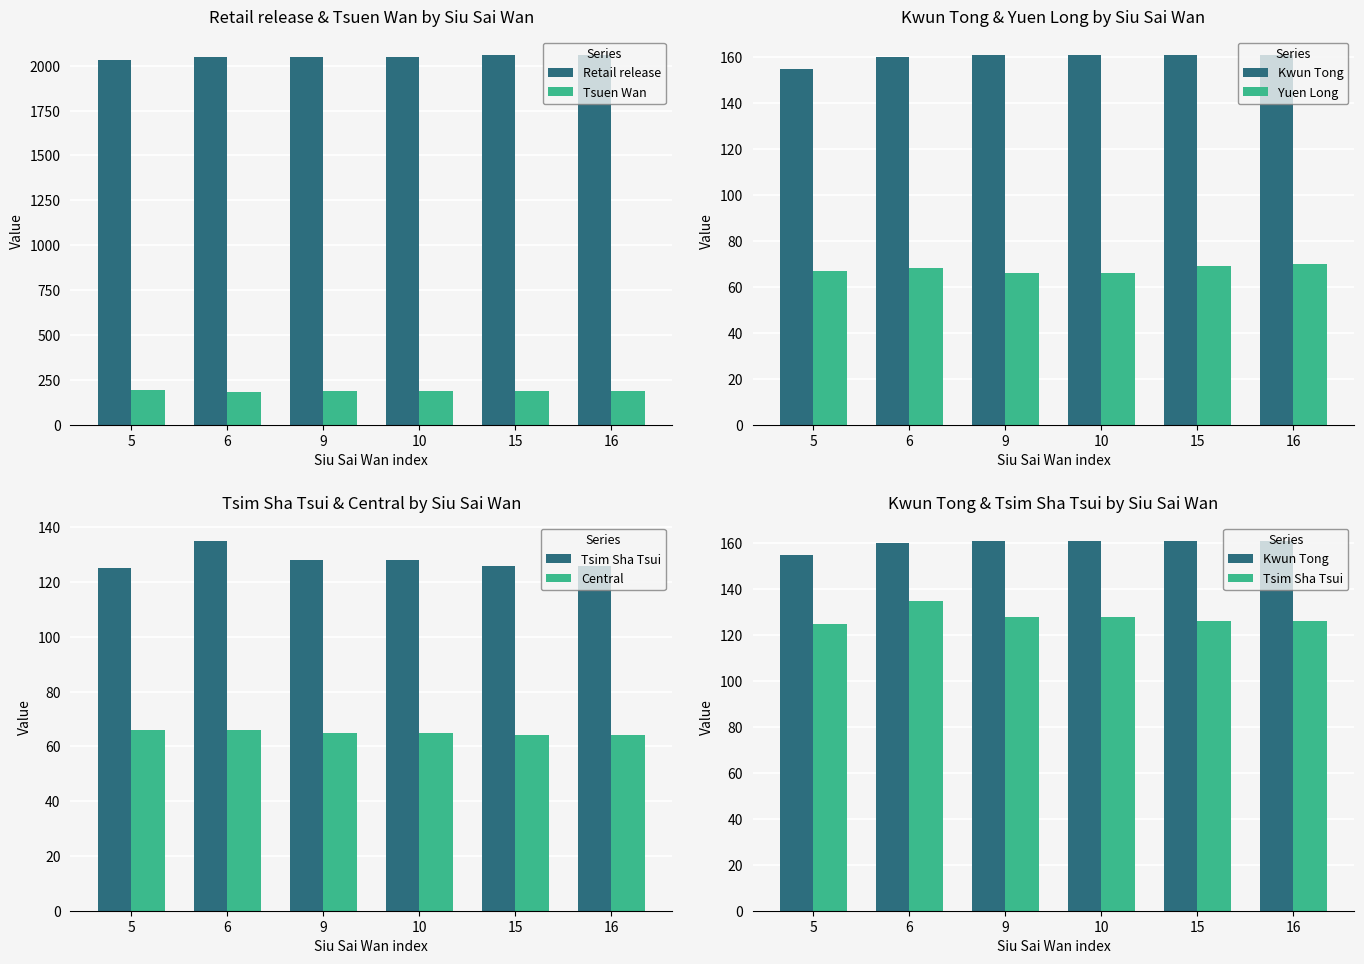

What is the total value across all series at 6?

2663